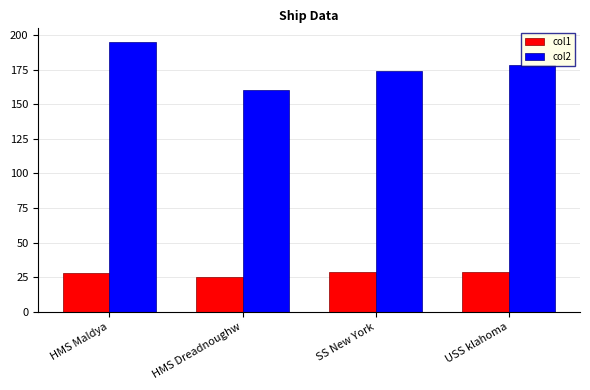

Between HMS Maldya and HMS Dreadnoughw, which series saw the biggest shift?

col2